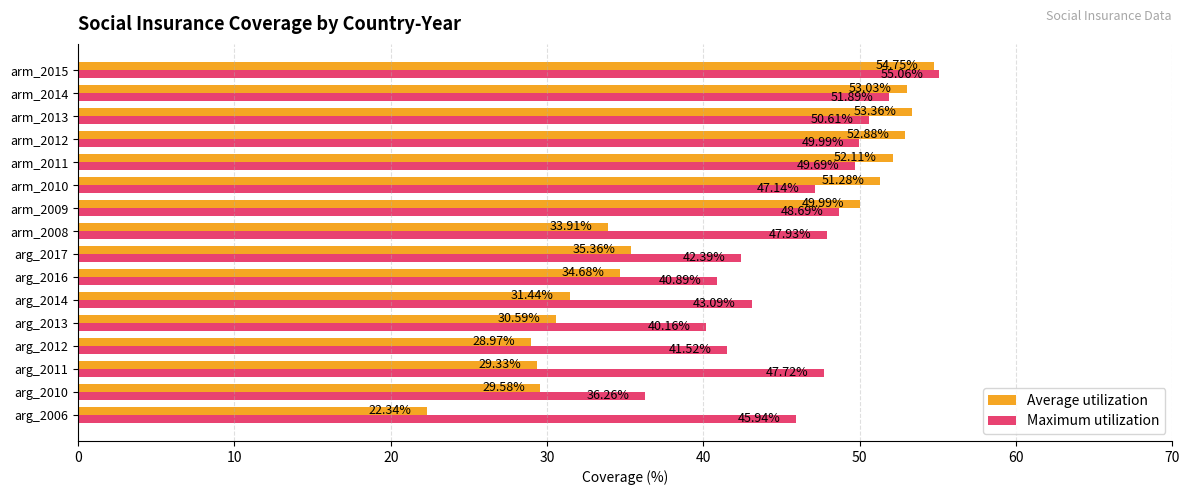

Which series has the largest total across all categories?

Maximum utilization